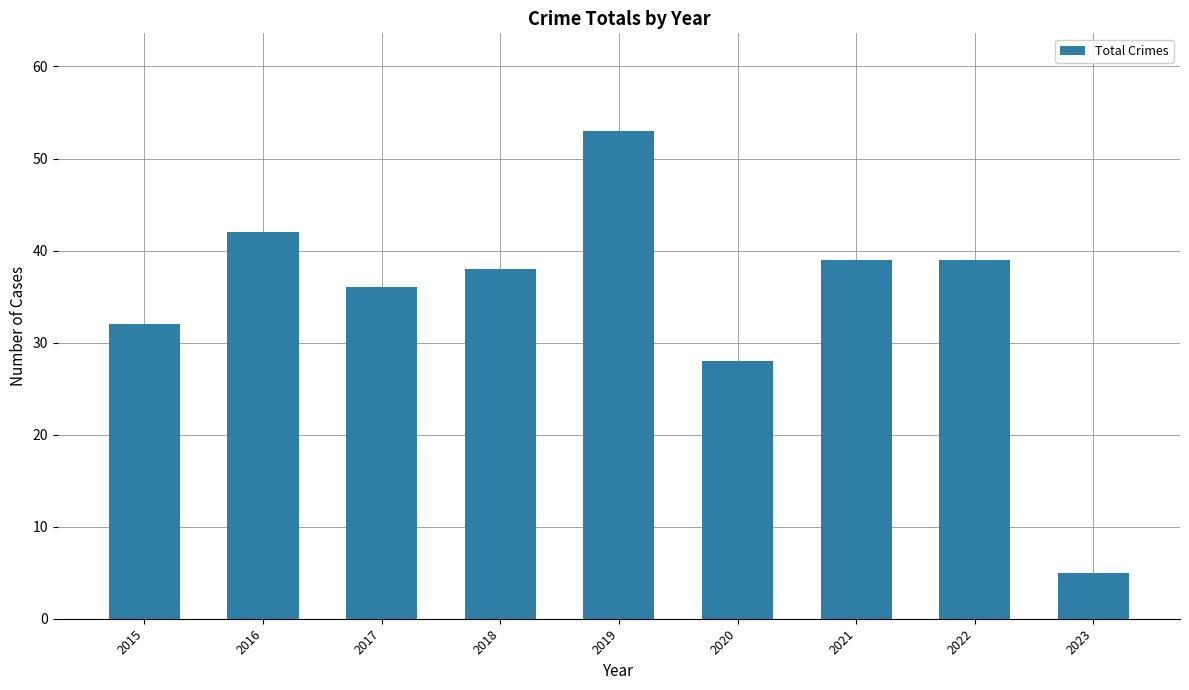

True or false: the data shows 38 at 2018.

True